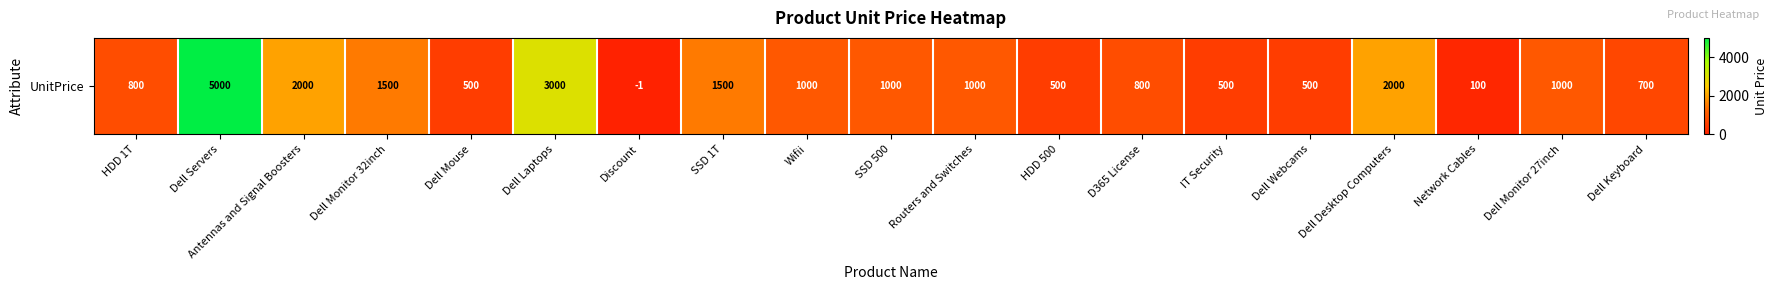

Between Dell Monitor 32inch and Dell Desktop Computers, which is larger?

Dell Desktop Computers